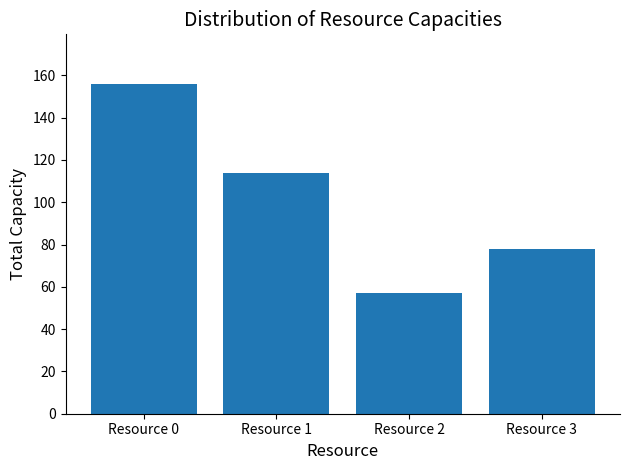

List the labels in order of value, largest first.

Resource 0, Resource 1, Resource 3, Resource 2